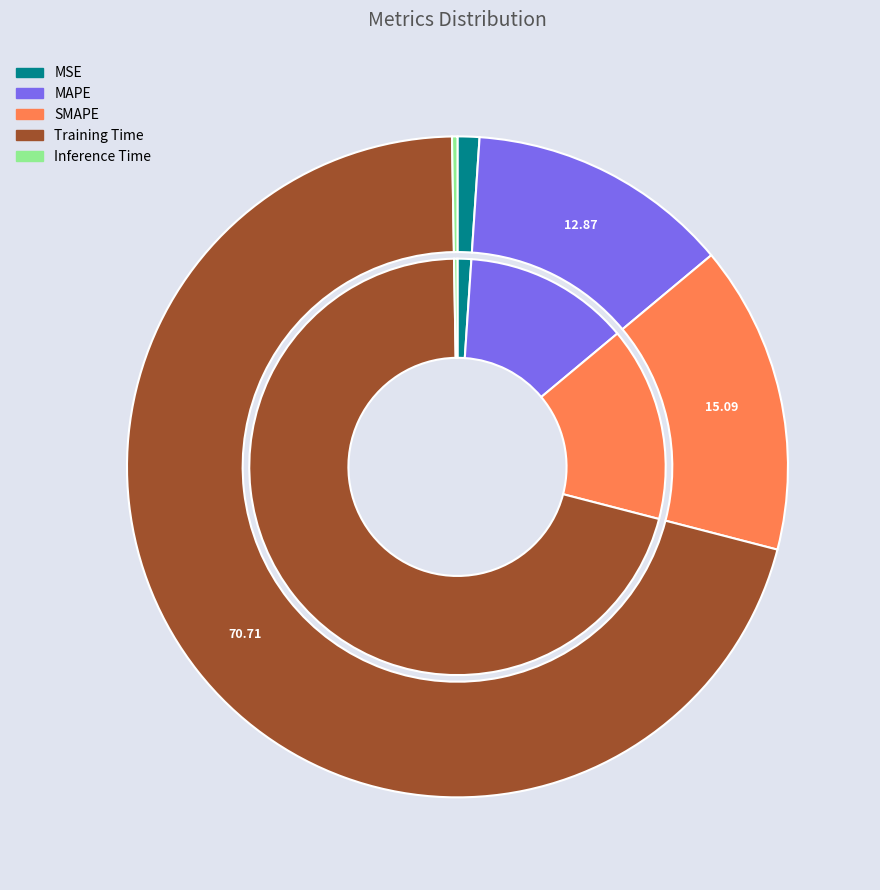

Count the number of slices in the pie.

5